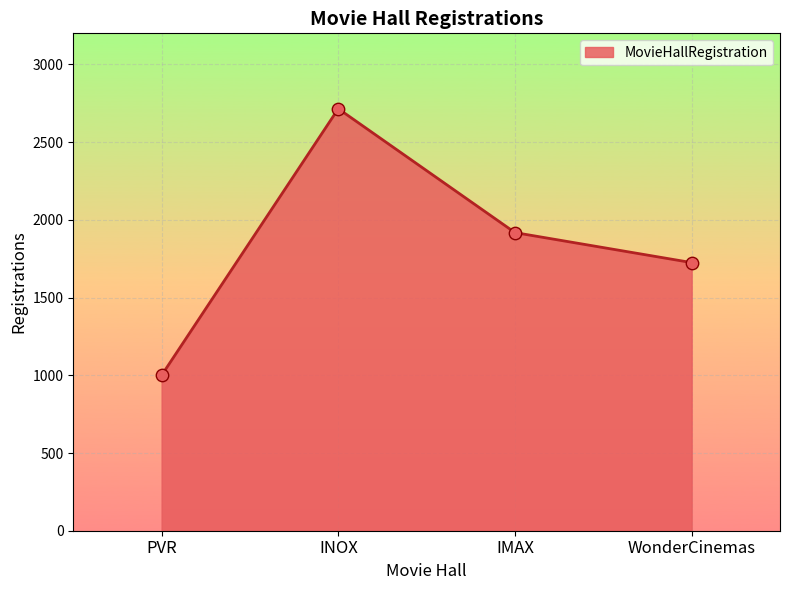

What is the ratio of the value at IMAX to the value at INOX?

0.7